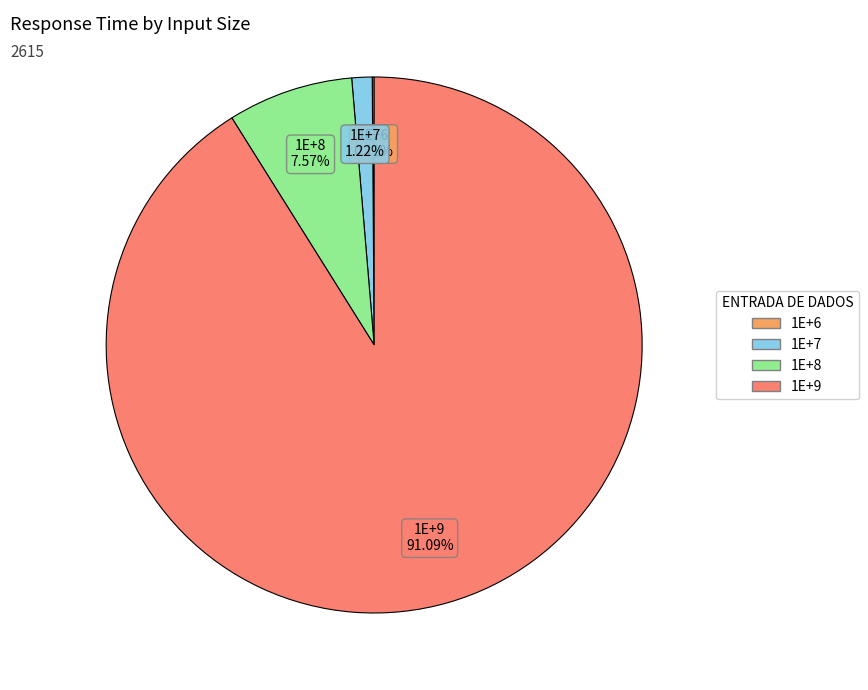

The 1E+9 slice represents 91% of the pie. True or false?

True